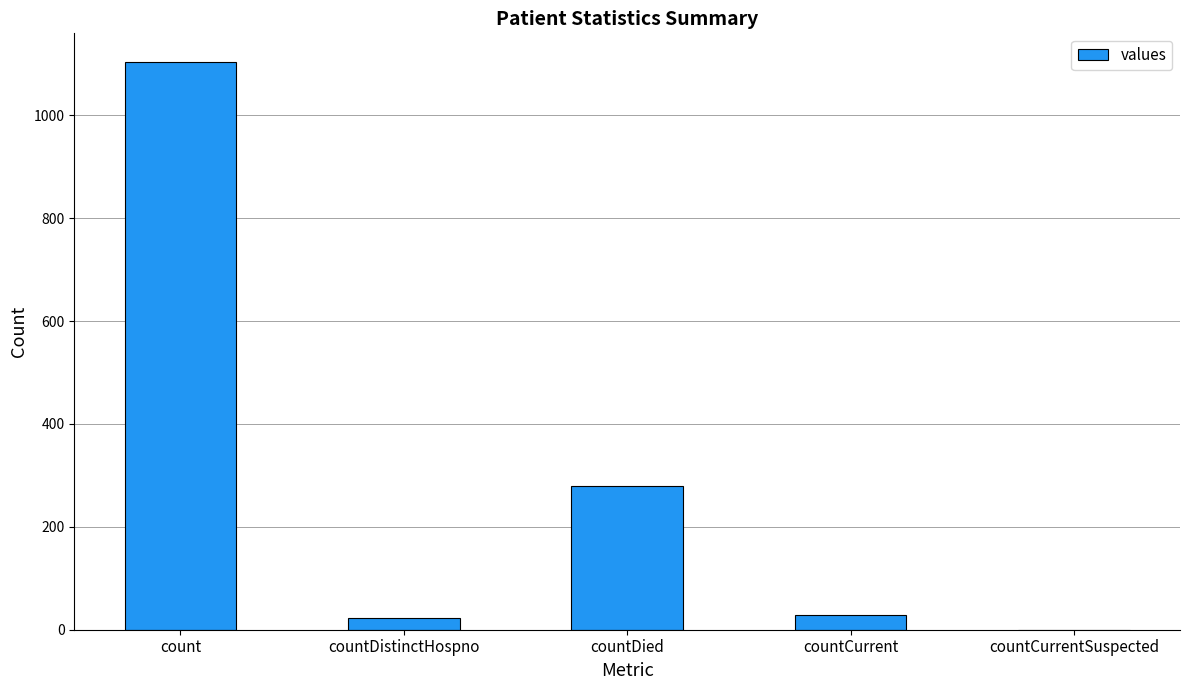

What value does the data have at count?

1104